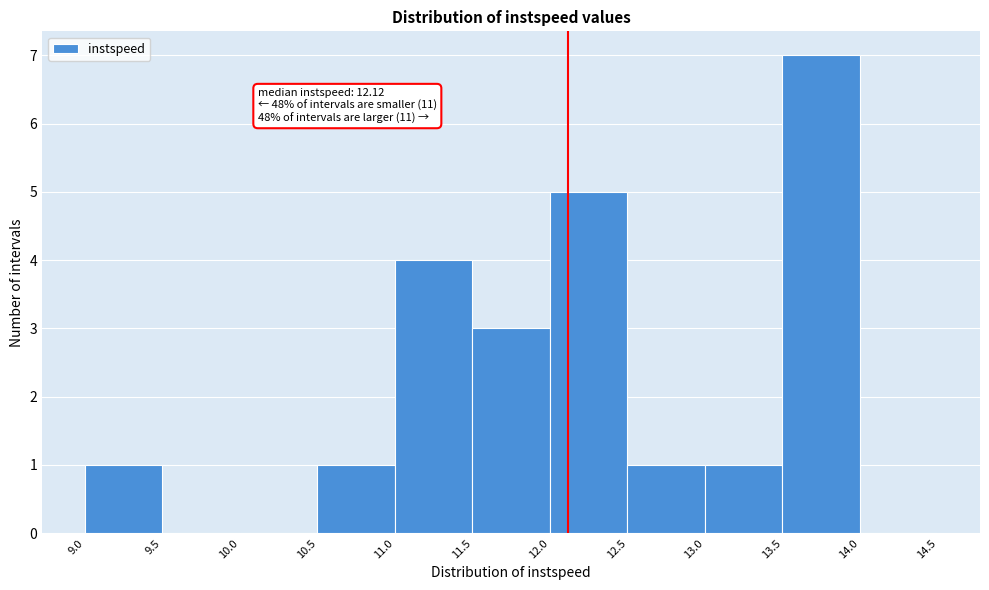

Which range on the x-axis has the tallest bar?

13.5 to 14.0